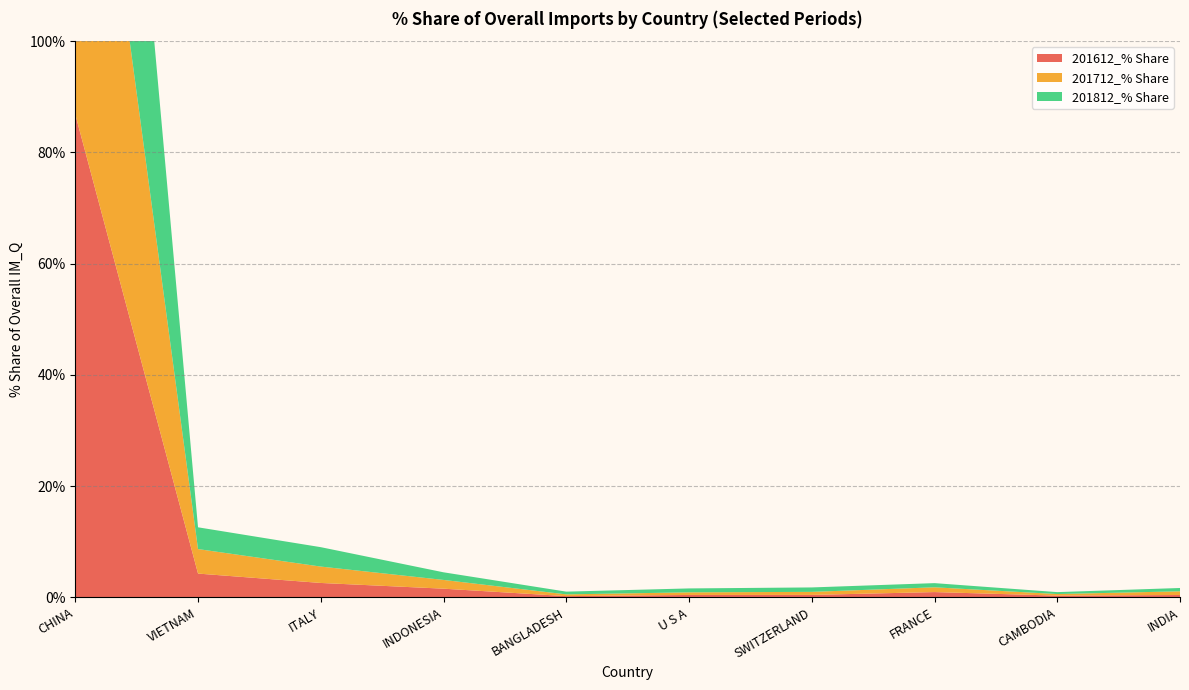

Reading left to right, transcribe all the data shown in this chart.

201612_% Share: CHINA=86.8	VIETNAM=4.3	ITALY=2.6	INDONESIA=1.6	BANGLADESH=0.2	U S A=0.4	SWITZERLAND=0.4	FRANCE=0.9	CAMBODIA=0.3	INDIA=0.4
201712_% Share: CHINA=85.9	VIETNAM=4.4	ITALY=2.9	INDONESIA=1.6	BANGLADESH=0.3	U S A=0.5	SWITZERLAND=0.5	FRANCE=0.9	CAMBODIA=0.3	INDIA=0.7
201812_% Share: CHINA=85.0	VIETNAM=3.9	ITALY=3.5	INDONESIA=1.4	BANGLADESH=0.5	U S A=0.7	SWITZERLAND=0.8	FRANCE=0.8	CAMBODIA=0.3	INDIA=0.6